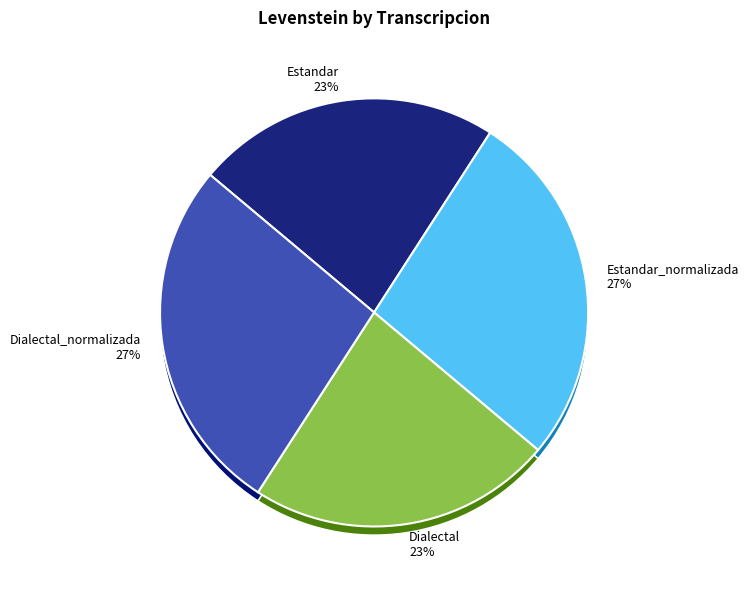

To the nearest percent, what portion does Dialectal represent?

23%